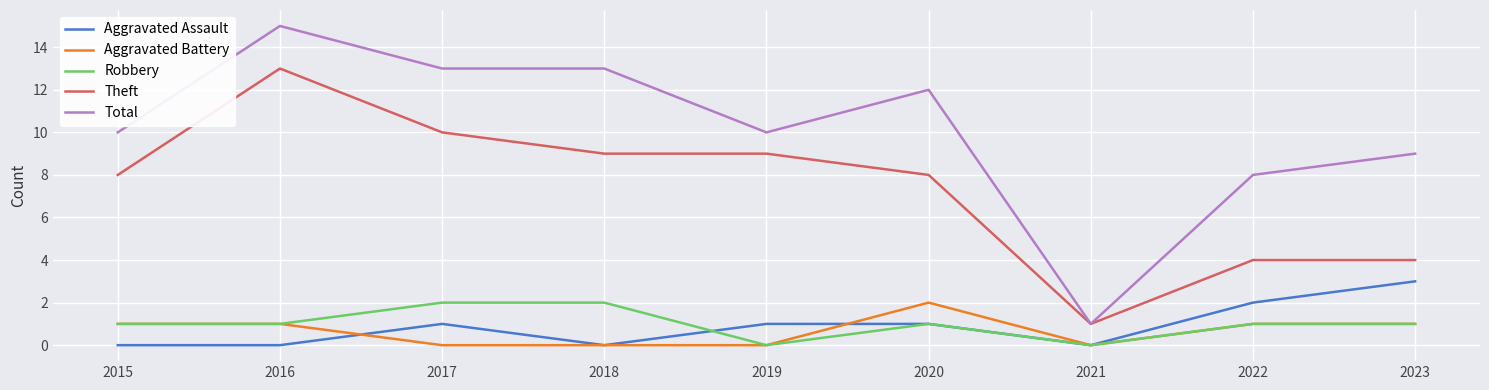

True or false: Robbery and Total cross at least once.

False